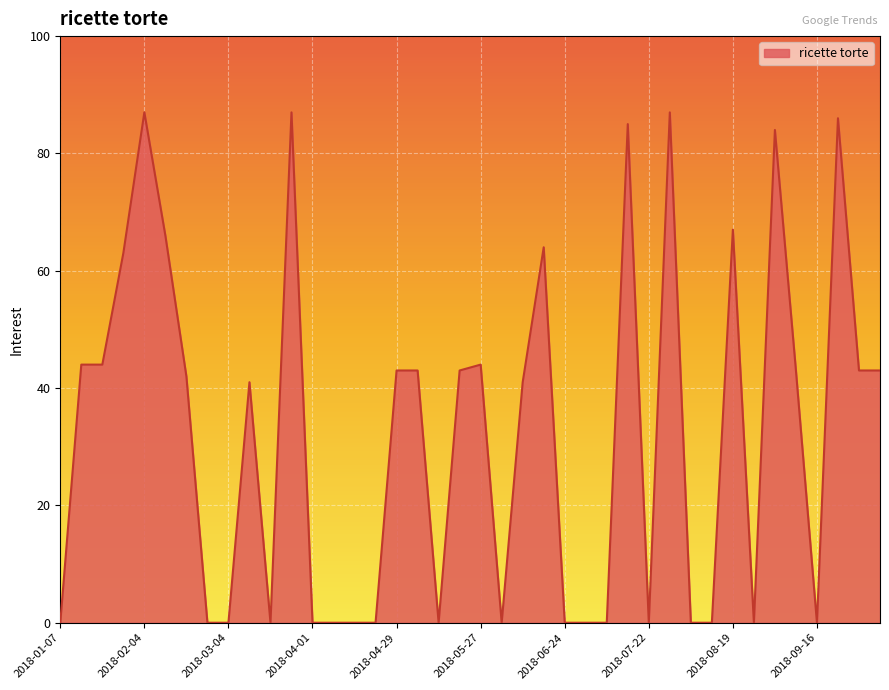

How many lines are shown in the chart?

1